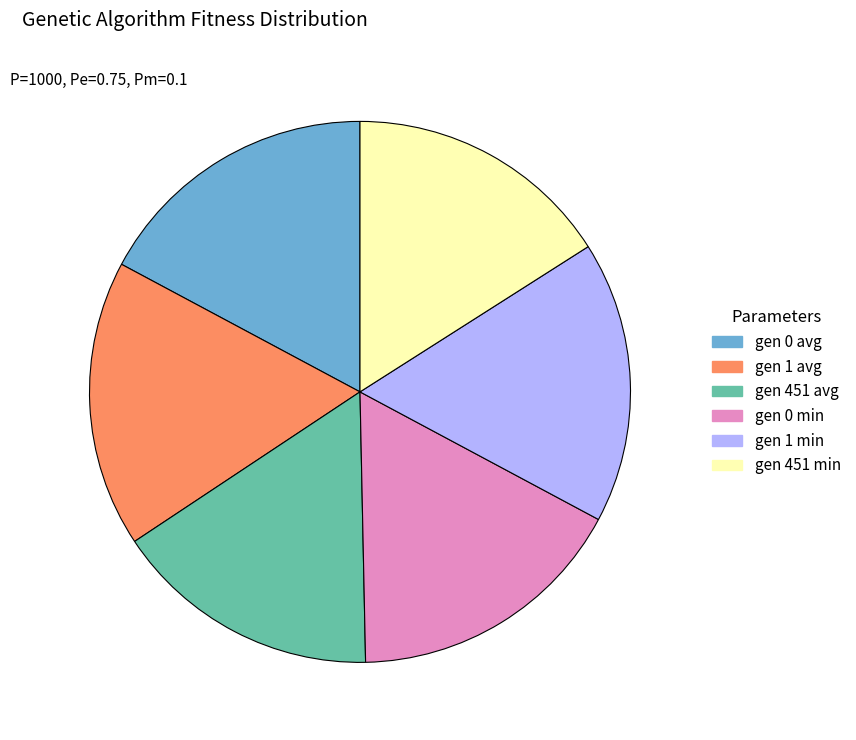

Is it true that gen 1 min is 17% of the pie?

True